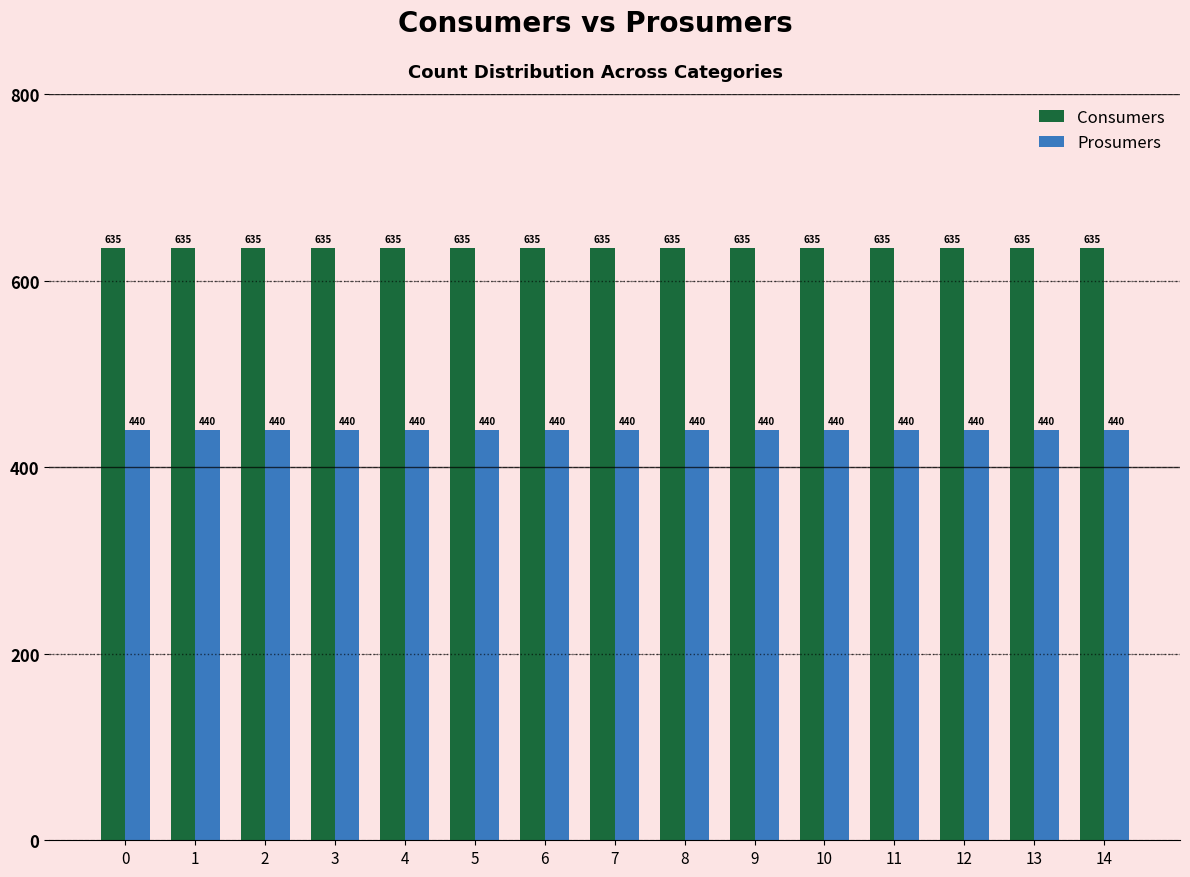

The Prosumers series shows 177 at 2. True or false?

False